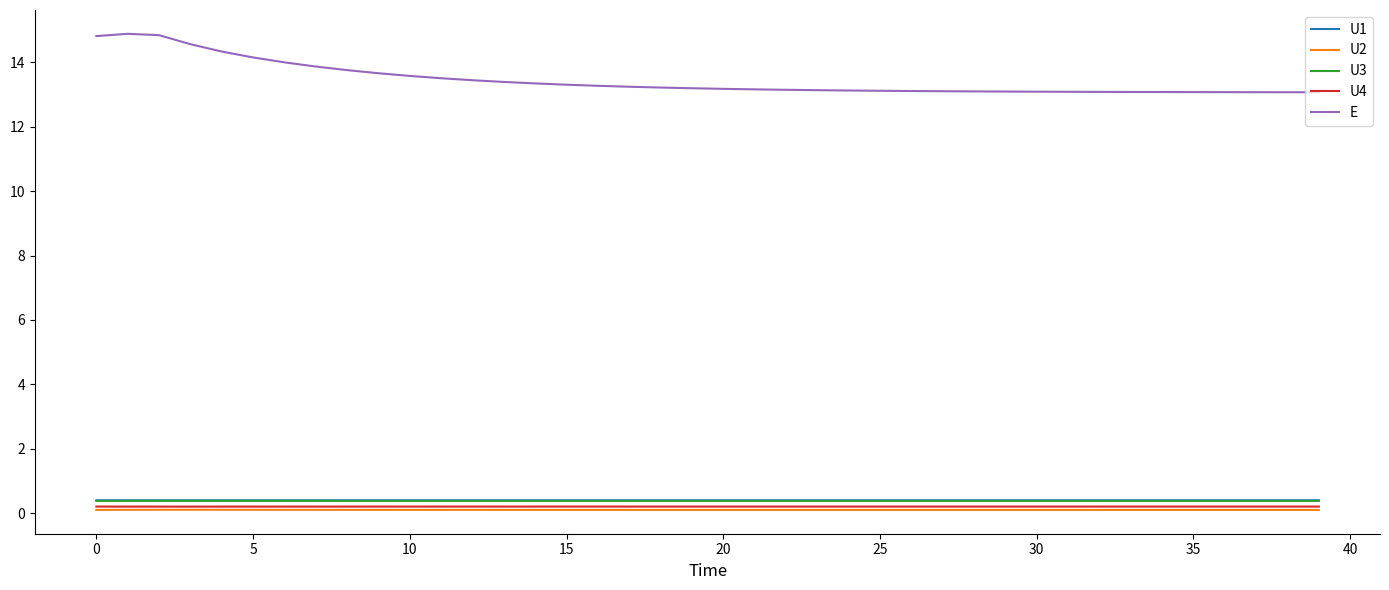

True or false: E and U3 cross at least once.

False